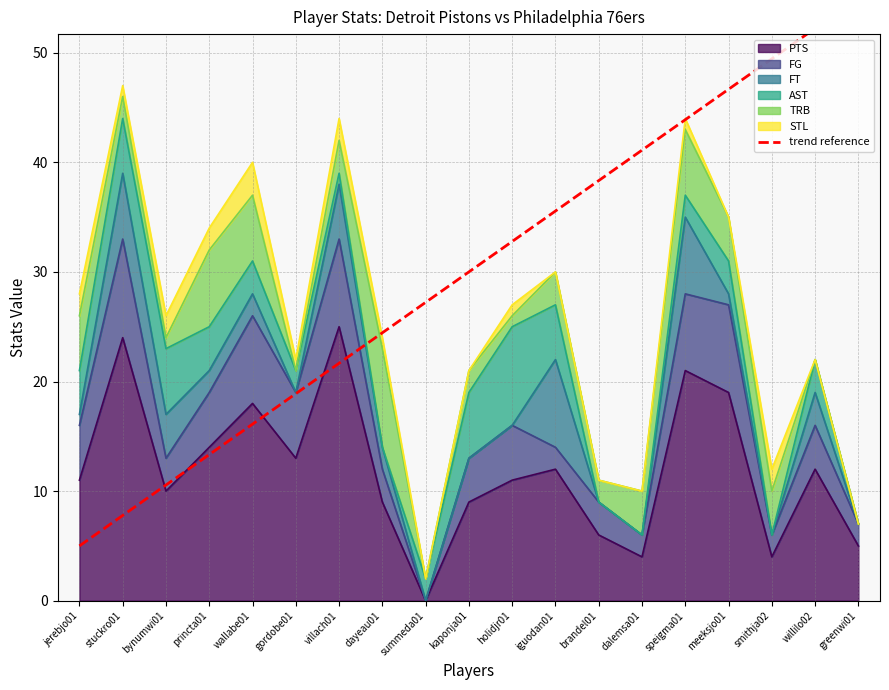

The chart shows a value of 22.4 at dalemsa01. True or false?

False